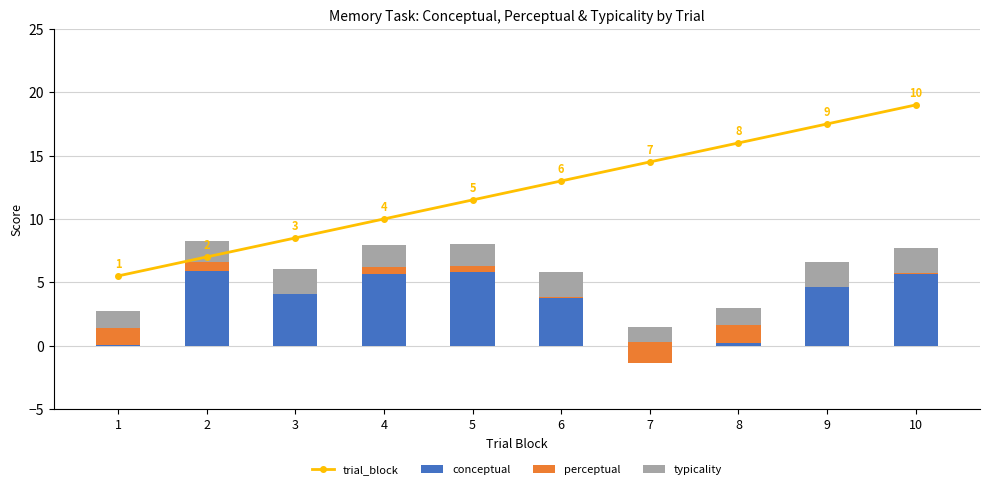

Reading left to right, list all the values displayed in this chart.

trial_block: 1=5.5	2=7.0	3=8.5	4=10.0	5=11.5	6=13.0	7=14.5	8=16.0	9=17.5	10=19.0
conceptual: 1=0.1	2=5.9	3=4.1	4=5.7	5=5.8	6=3.7	7=-1.4	8=0.2	9=4.6	10=5.6
perceptual: 1=1.3	2=0.7	3=-0.0	4=0.6	5=0.4	6=0.1	7=1.6	8=1.4	9=-0.0	10=0.1
typicality: 1=1.3	2=1.6	3=2.0	4=1.7	5=1.8	6=1.9	7=1.2	8=1.3	9=2.0	10=2.0